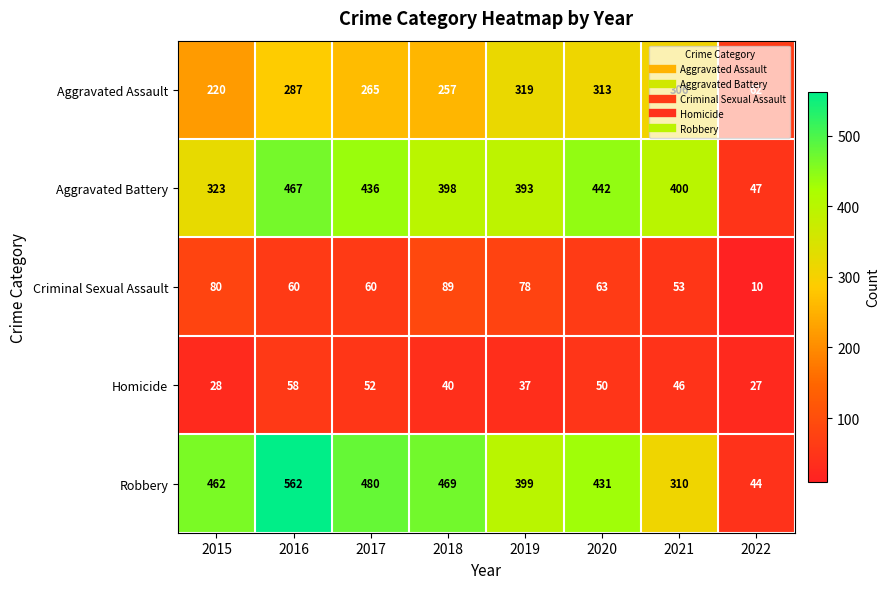

What is the spread (max minus min) of values at 2015?

434